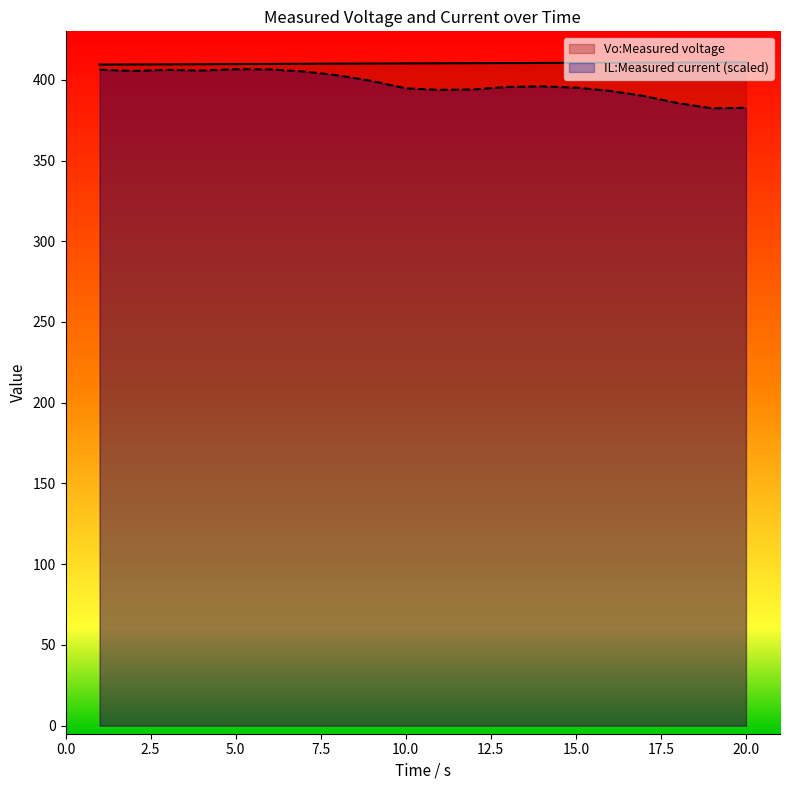

True or false: Vo:Measured voltage and IL:Measured current cross at least once.

False